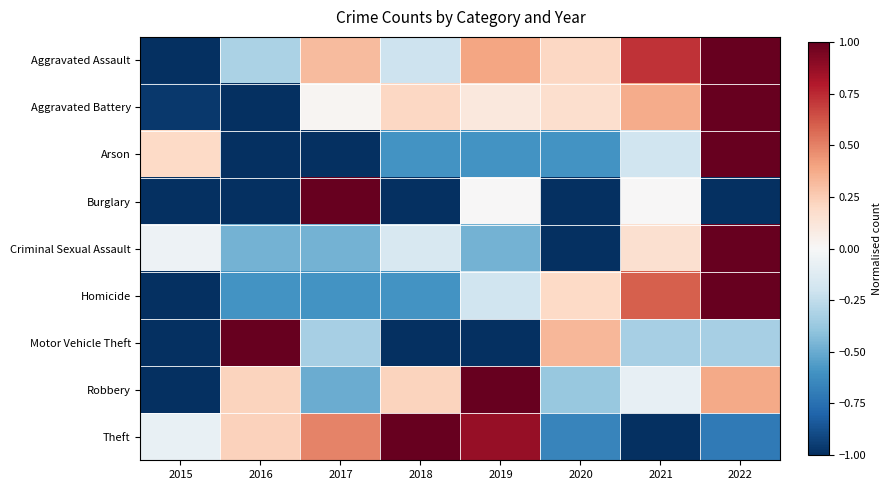

What is the maximum value shown in the chart?

1.0